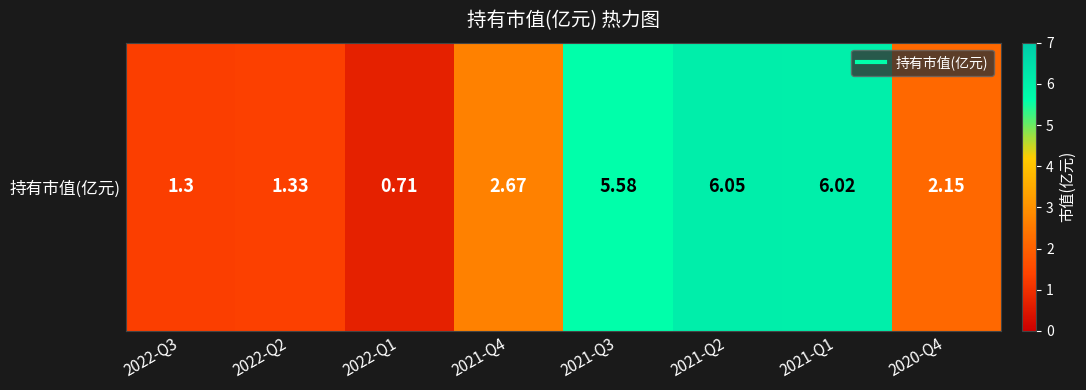

List the labels in order of value, smallest first.

2022-Q1, 2022-Q3, 2022-Q2, 2020-Q4, 2021-Q4, 2021-Q3, 2021-Q1, 2021-Q2